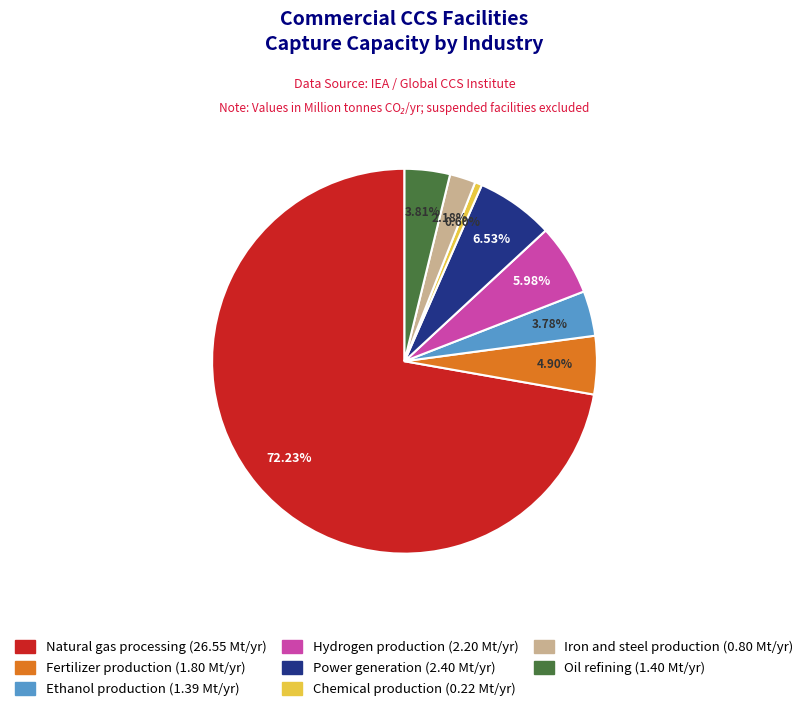

The Power generation slice represents 12% of the pie. True or false?

False